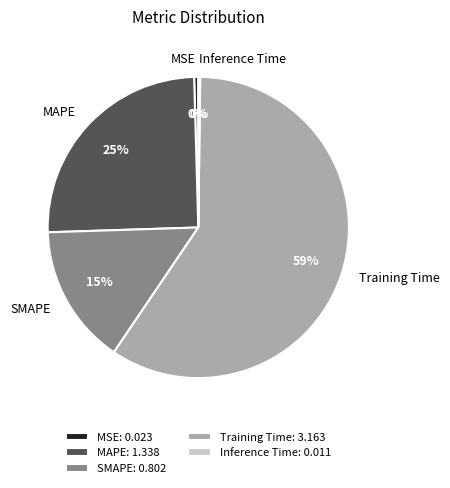

True or false: Training Time accounts for 52% of the total.

False